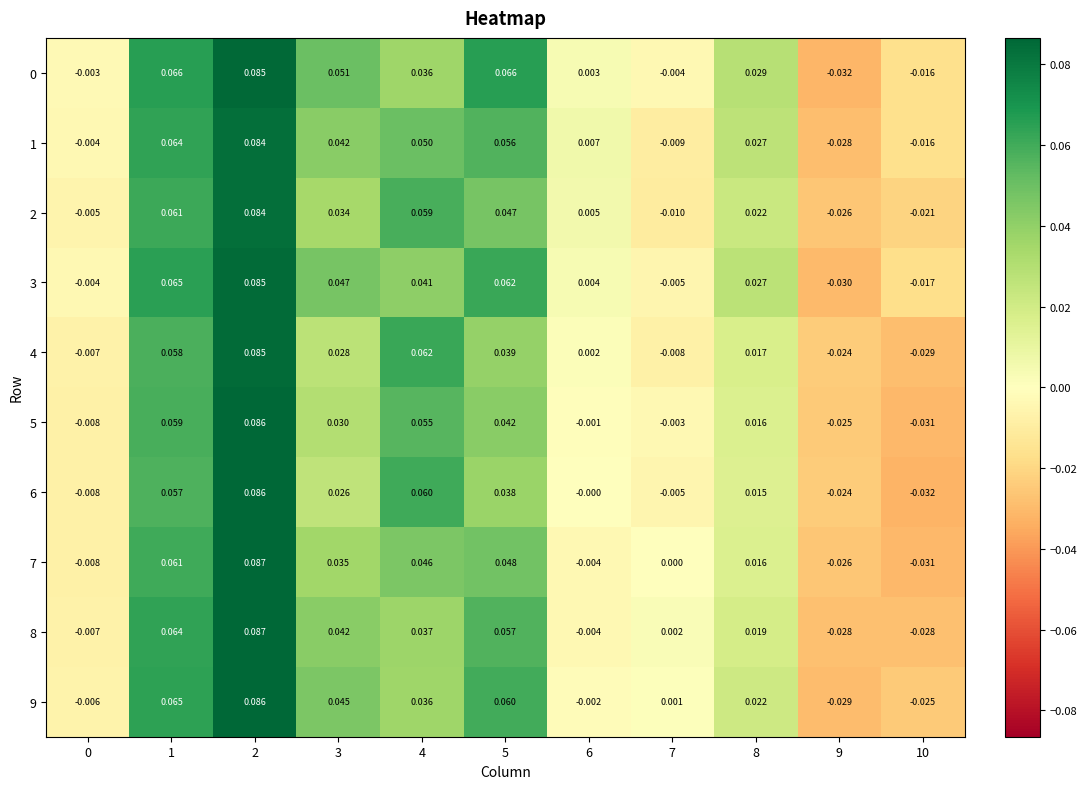

At how many categories does at least one series exceed 0?

8